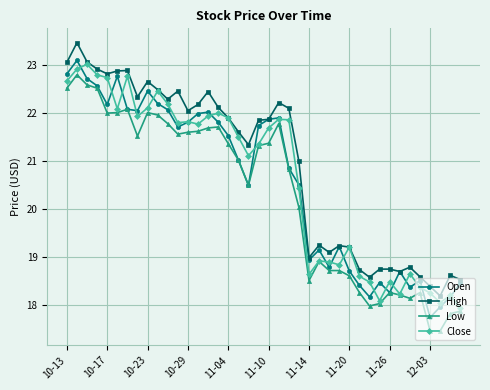

What are all the series names shown in the legend?

Open, High, Low, Close